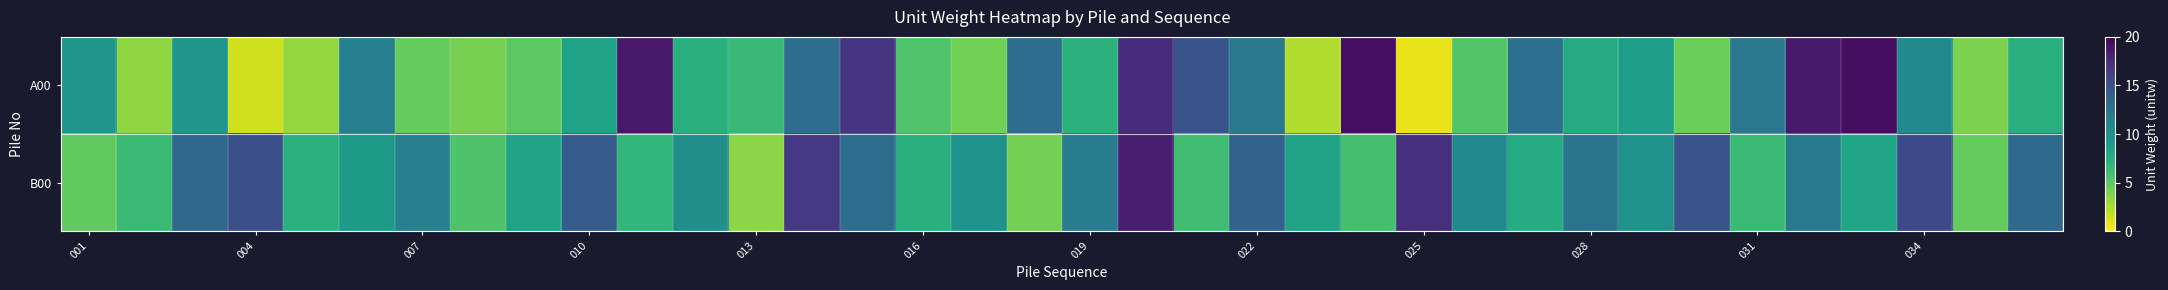

What is the minimum value shown in the chart?

0.7